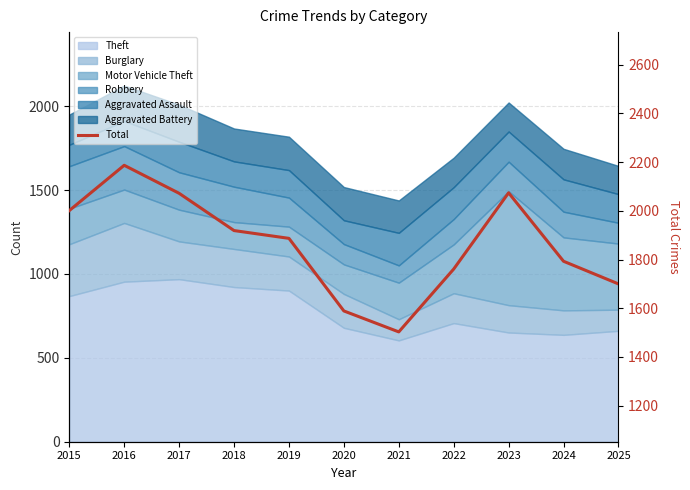

Where is the first local minimum?

2021